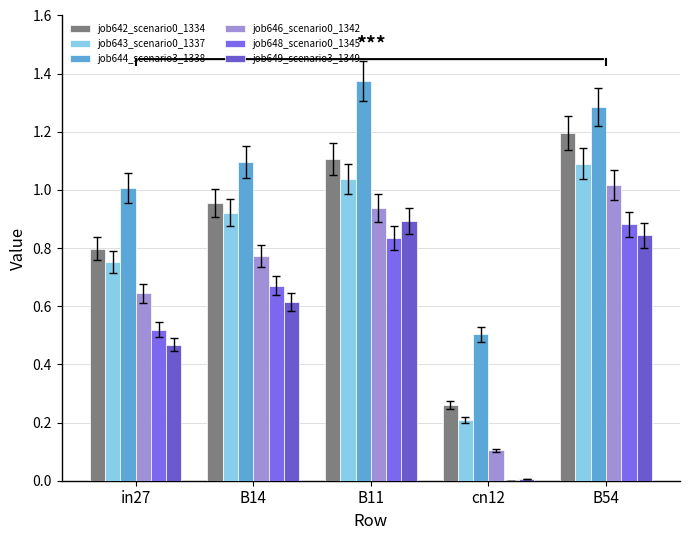

True or false: job648_scenario0_1345 has a value of 0.8 at B11.

True